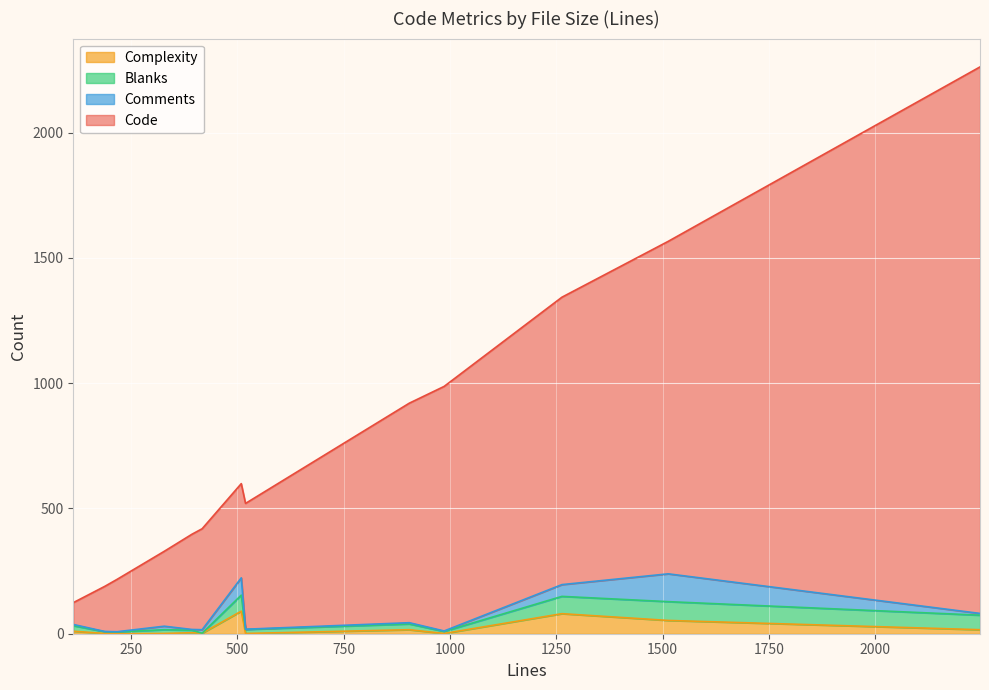

What are all the series names shown in the legend?

Complexity, Blanks, Comments, Code